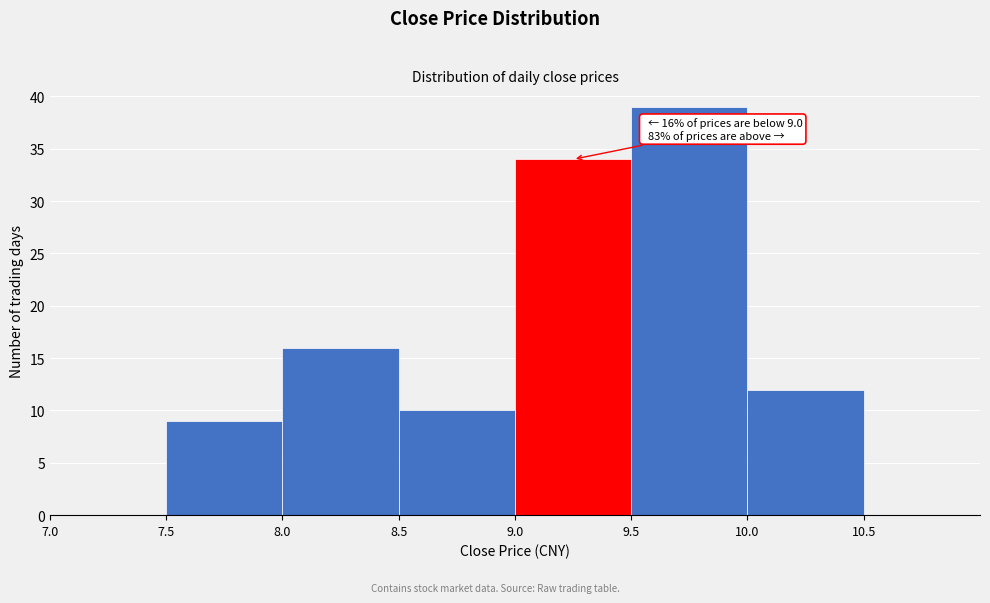

Over which range of the x-axis is the bar tallest?

9.5 to 10.0